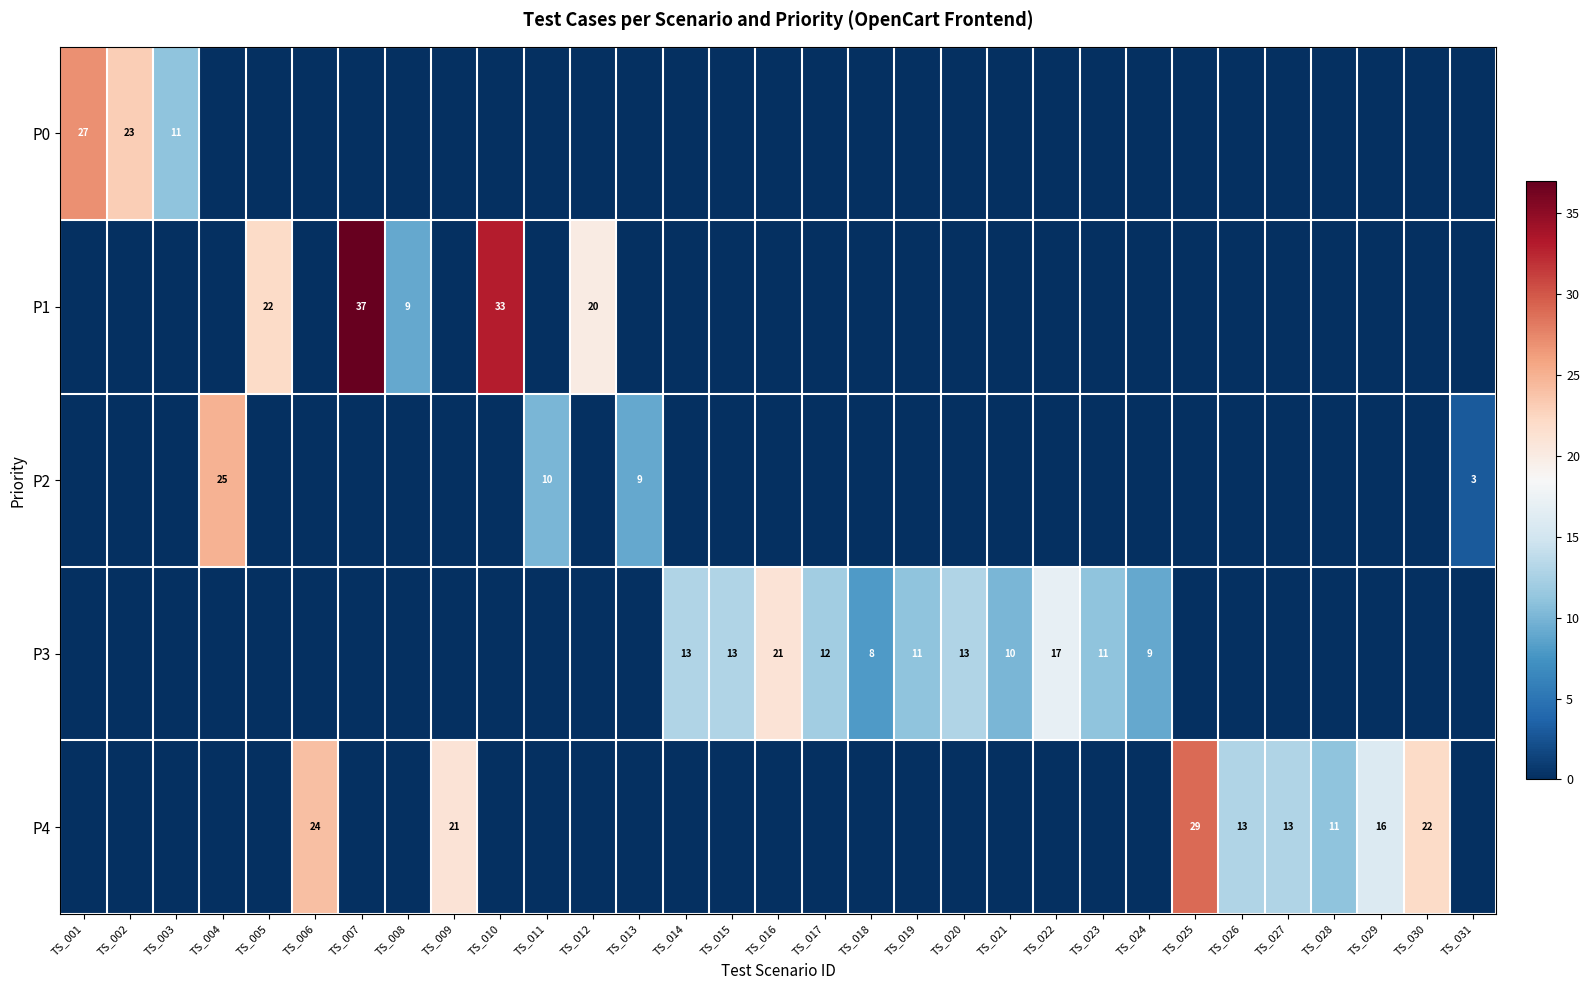

True or false: P4 has a value of 22 at TS_030.

True